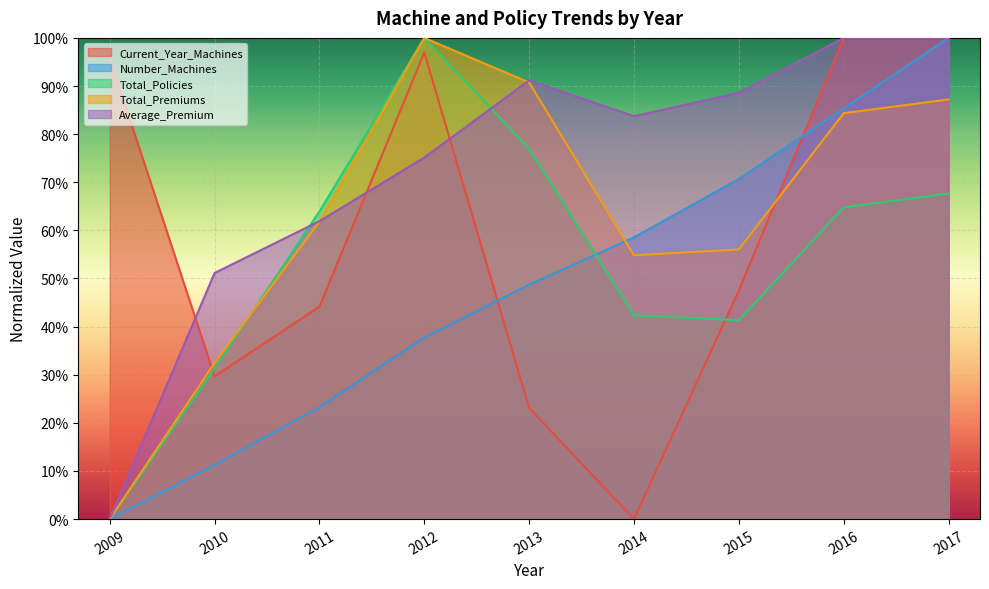

True or false: Average_Premium and Current_Year_Machines cross at least once.

True